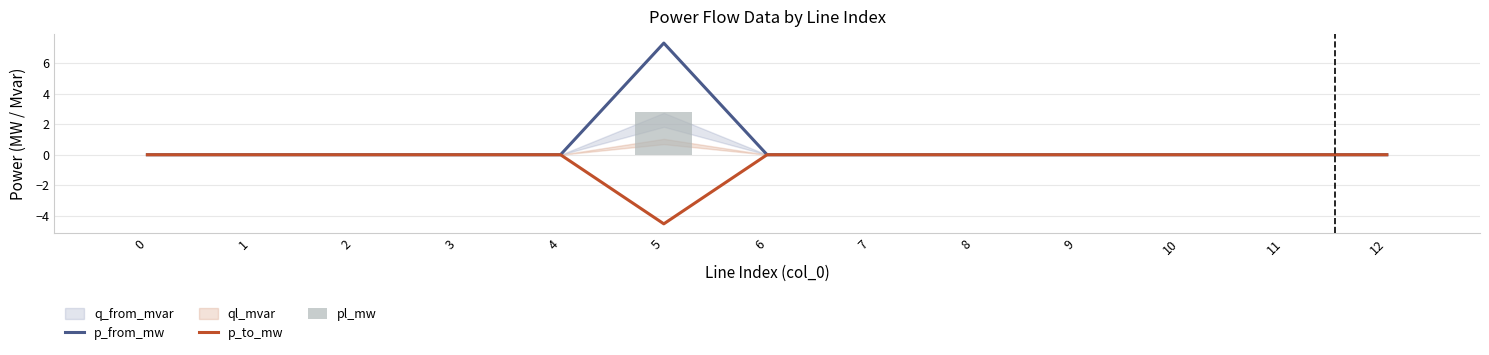

Is the value of pl_mw at 4 greater than the value of p_from_mw at 0?

Yes